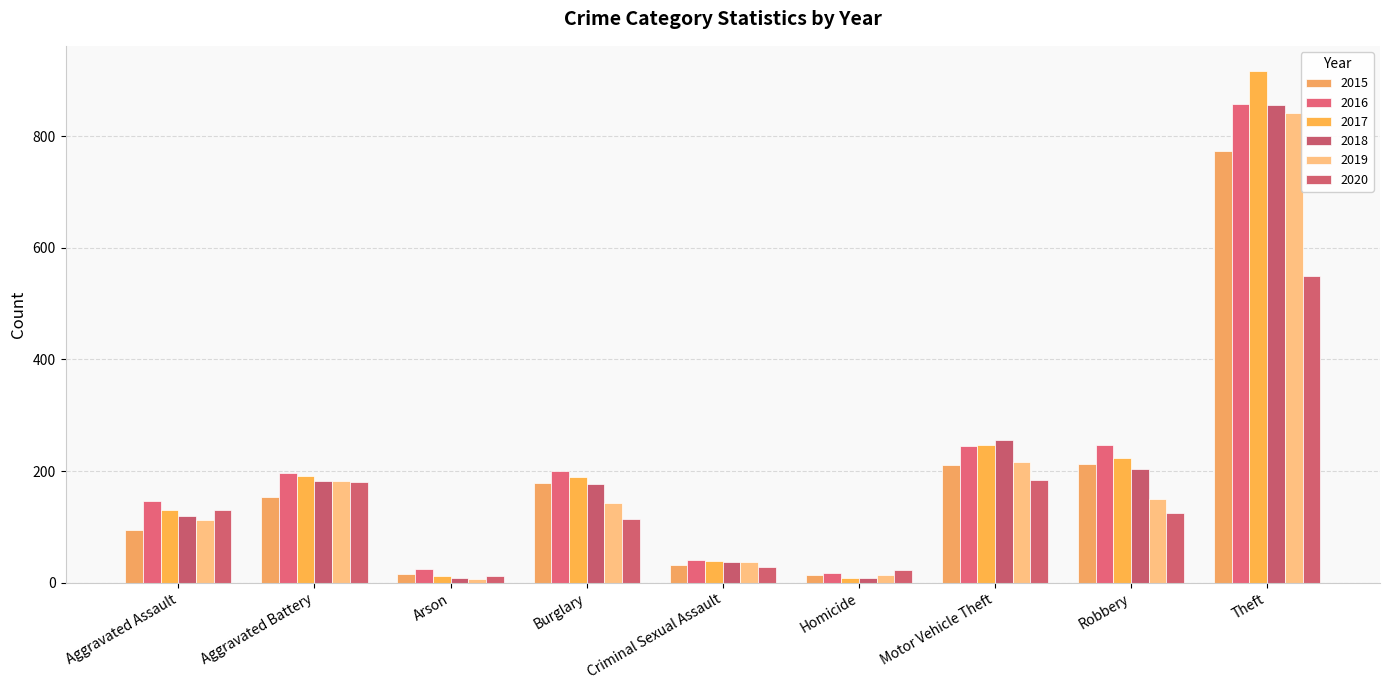

Reading left to right, extract all data points from this chart.

2015: Aggravated Assault=95	Aggravated Battery=154	Arson=15	Burglary=178	Criminal Sexual Assault=31	Homicide=13	Motor Vehicle Theft=211	Robbery=212	Theft=774
2016: Aggravated Assault=146	Aggravated Battery=196	Arson=25	Burglary=201	Criminal Sexual Assault=40	Homicide=18	Motor Vehicle Theft=245	Robbery=247	Theft=858
2017: Aggravated Assault=131	Aggravated Battery=191	Arson=12	Burglary=189	Criminal Sexual Assault=39	Homicide=8	Motor Vehicle Theft=247	Robbery=224	Theft=916
2018: Aggravated Assault=119	Aggravated Battery=183	Arson=8	Burglary=176	Criminal Sexual Assault=38	Homicide=8	Motor Vehicle Theft=256	Robbery=204	Theft=856
2019: Aggravated Assault=113	Aggravated Battery=182	Arson=6	Burglary=143	Criminal Sexual Assault=37	Homicide=14	Motor Vehicle Theft=216	Robbery=150	Theft=841
2020: Aggravated Assault=131	Aggravated Battery=180	Arson=12	Burglary=115	Criminal Sexual Assault=28	Homicide=22	Motor Vehicle Theft=184	Robbery=124	Theft=550